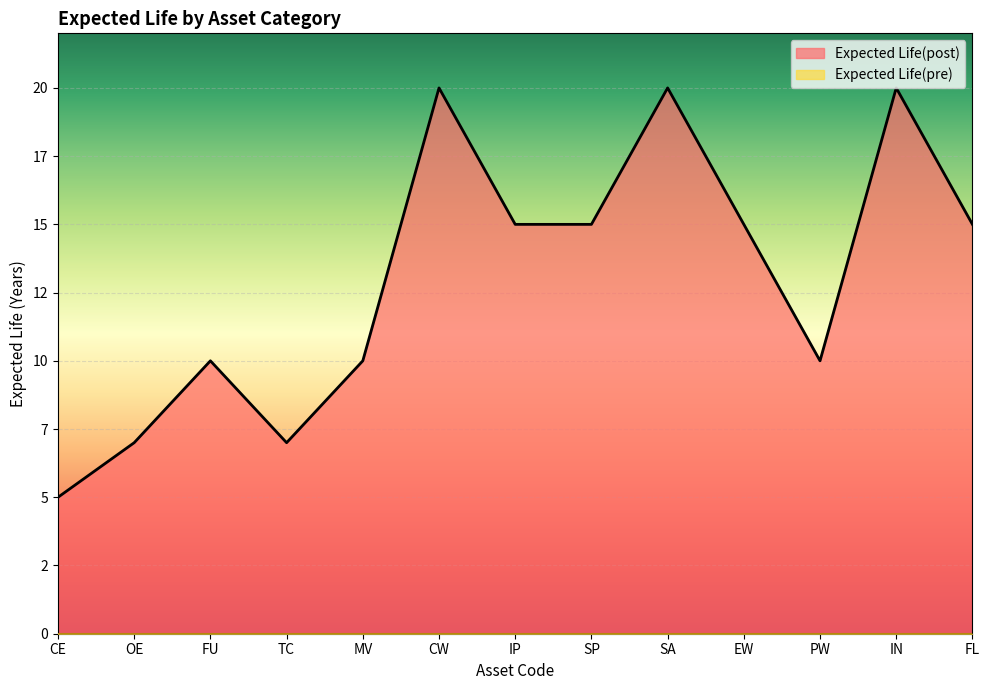

What is the minimum value shown in the chart?

5